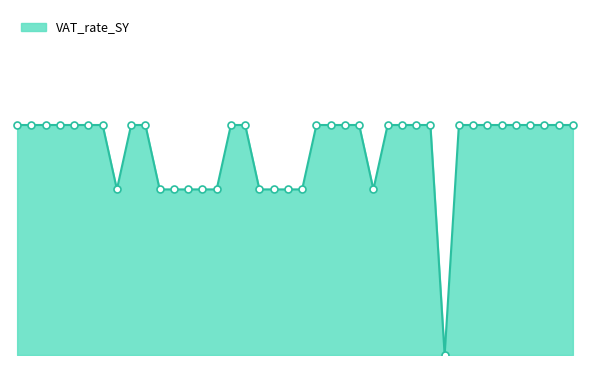

What is the value of the 1st point from the left?

0.2